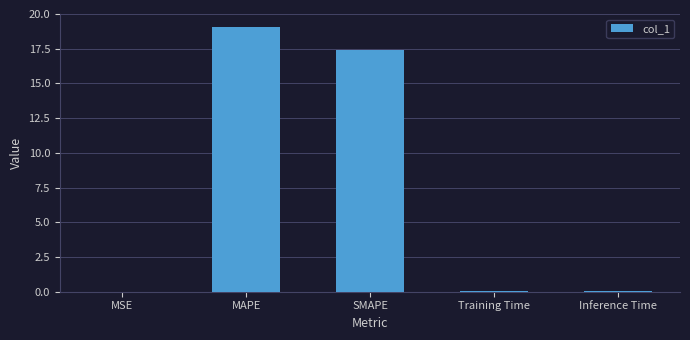

The value at Training Time is 0.0. True or false?

True